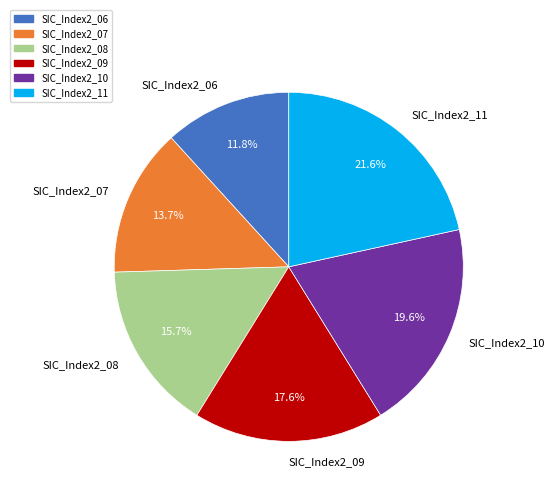

Approximately how many times larger is the value at SIC_Index2_10 compared to SIC_Index2_07?

1.4